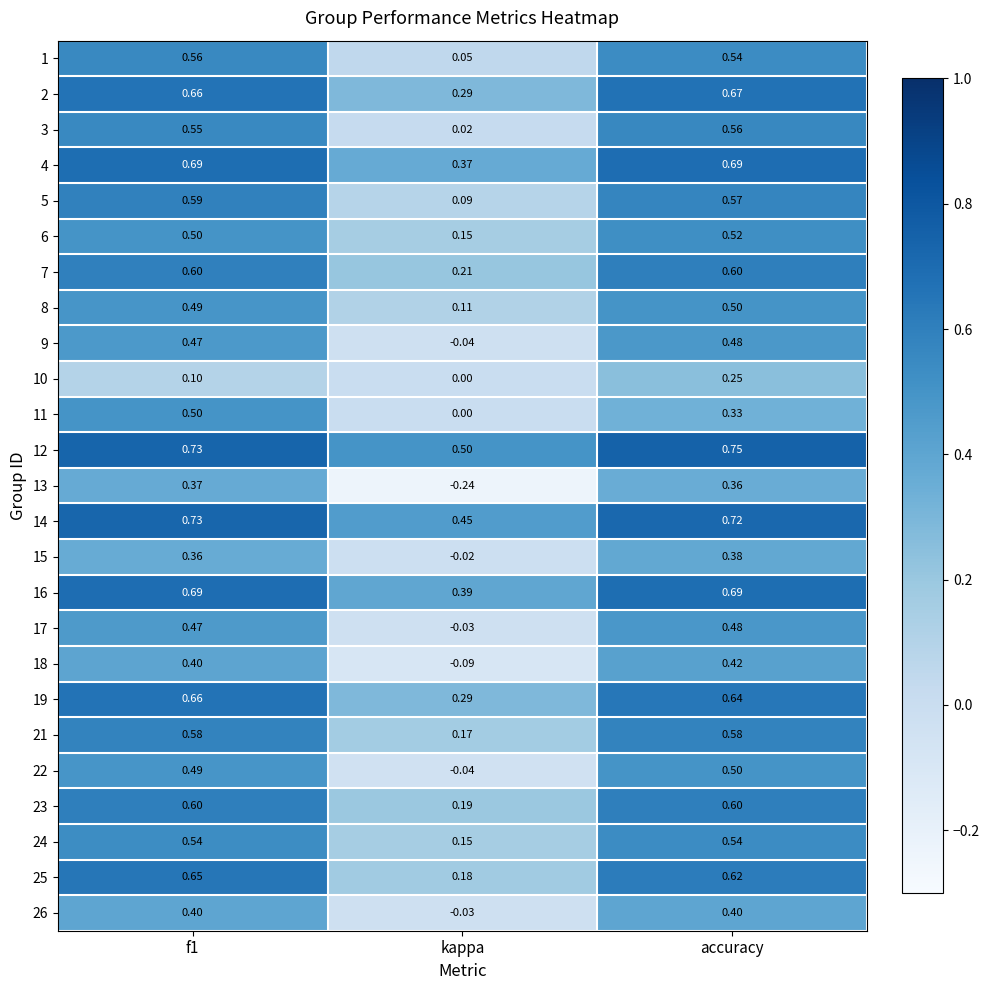

At which category is the sum across all series the highest?

accuracy